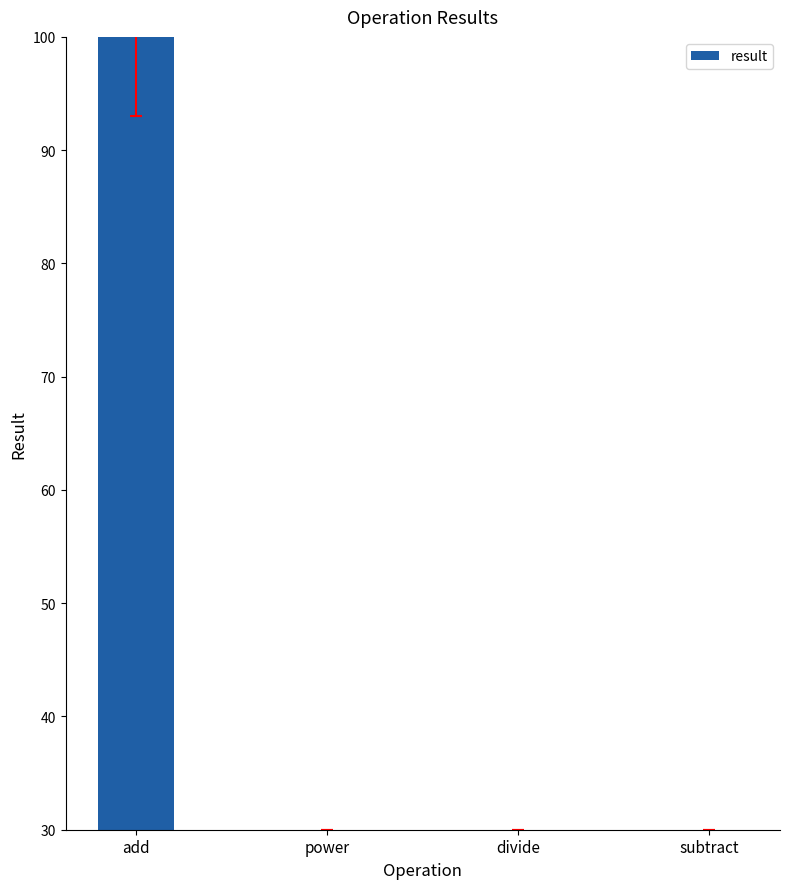

What is the change in value from add to subtract?

-70.0